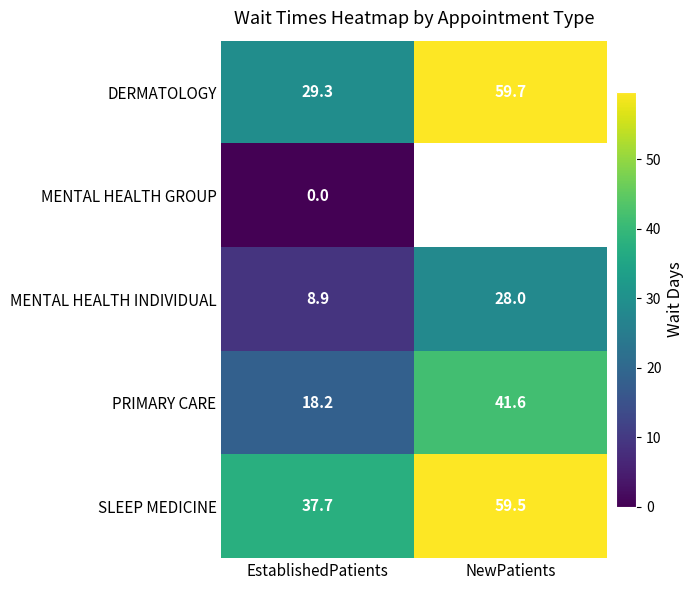

Where is PRIMARY CARE nearest to the value 29?

EstablishedPatients